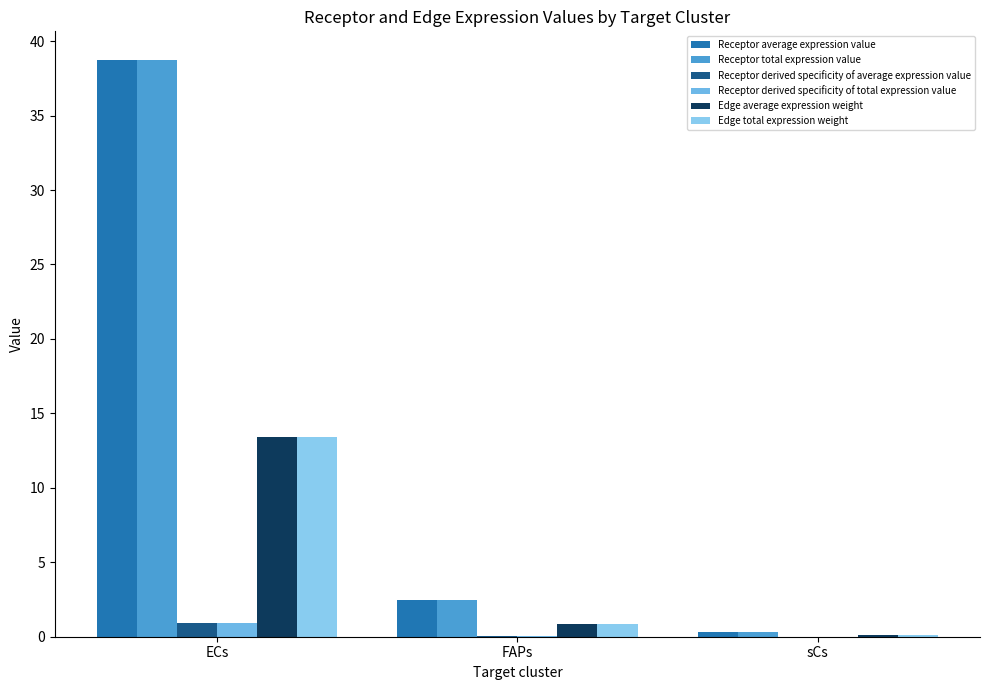

Is the value of Receptor total expression value at FAPs greater than the value of Edge total expression weight at ECs?

No